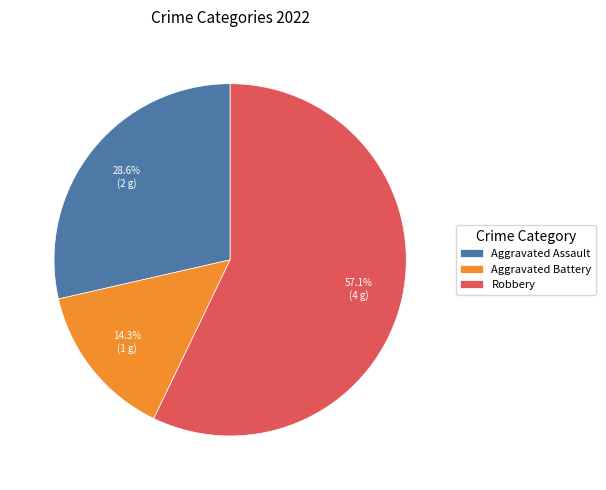

To the nearest percent, what portion does Aggravated Assault represent?

29%